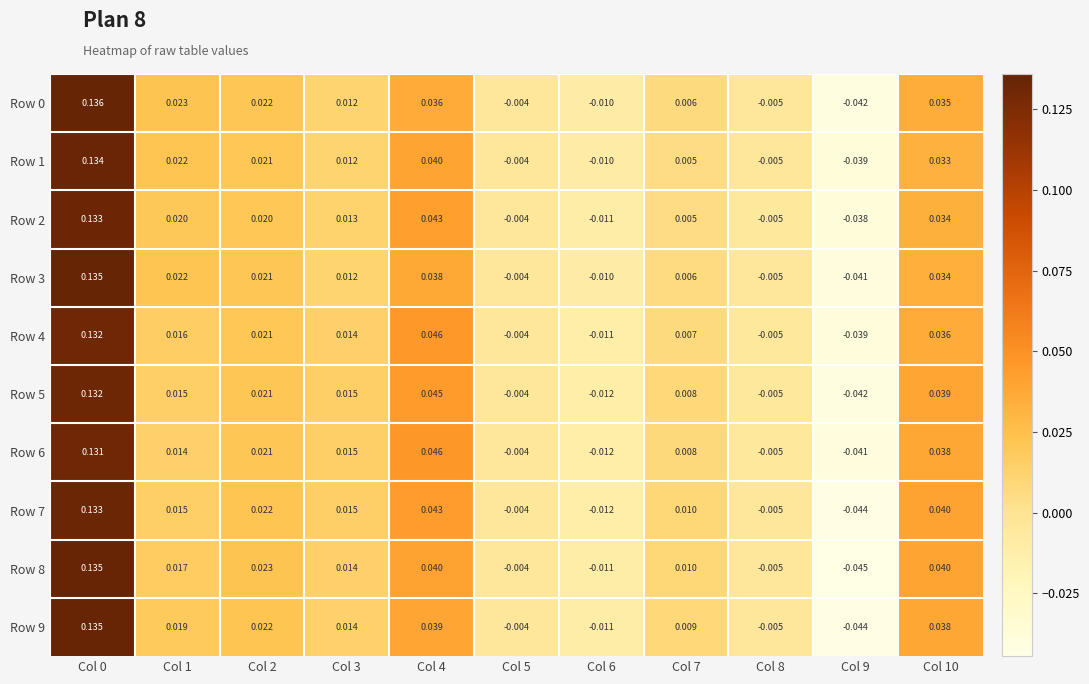

Is the value of Row 4 at Col 0 greater than the value of Row 0 at Col 9?

Yes